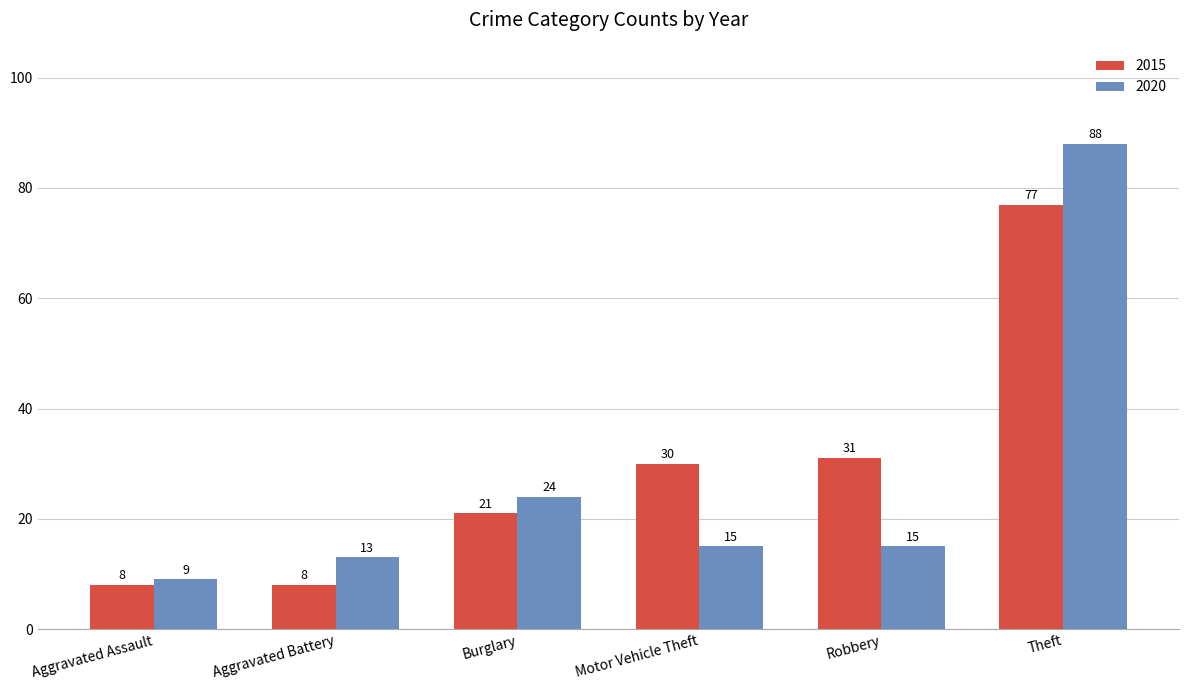

Is the value of 2015 at Theft greater than the value of 2020 at Aggravated Battery?

Yes